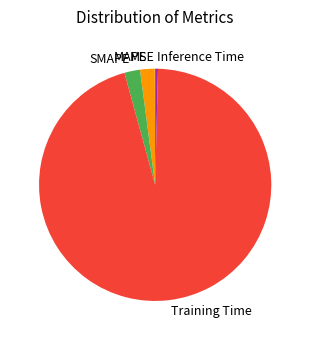

Is it true that Training Time is 95% of the pie?

True